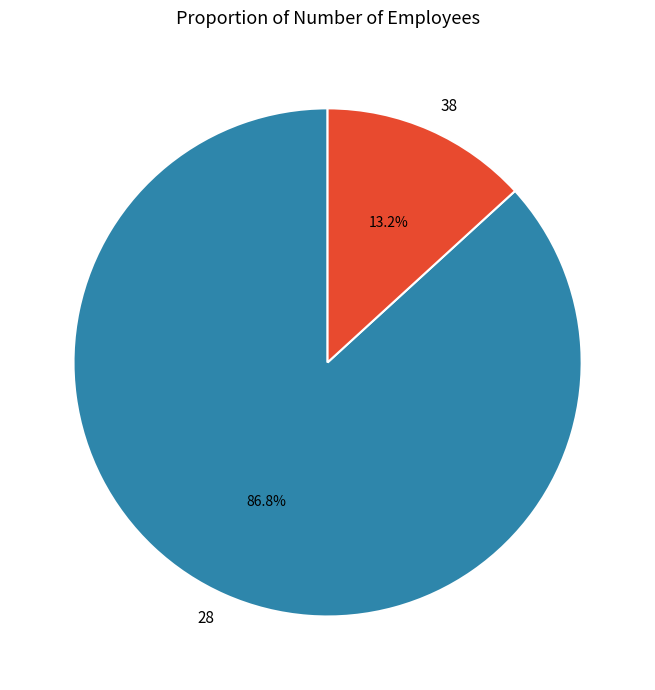

To the nearest percent, what is the combined percentage of 38 and 28?

100%